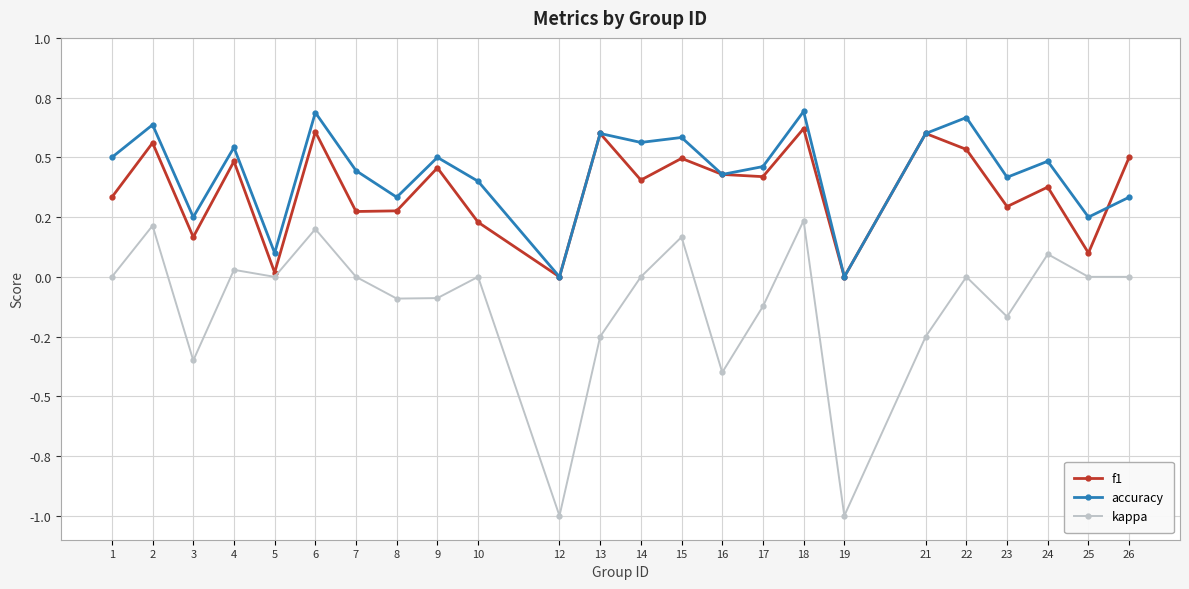

Is this an area chart (filled region under the line)?

No